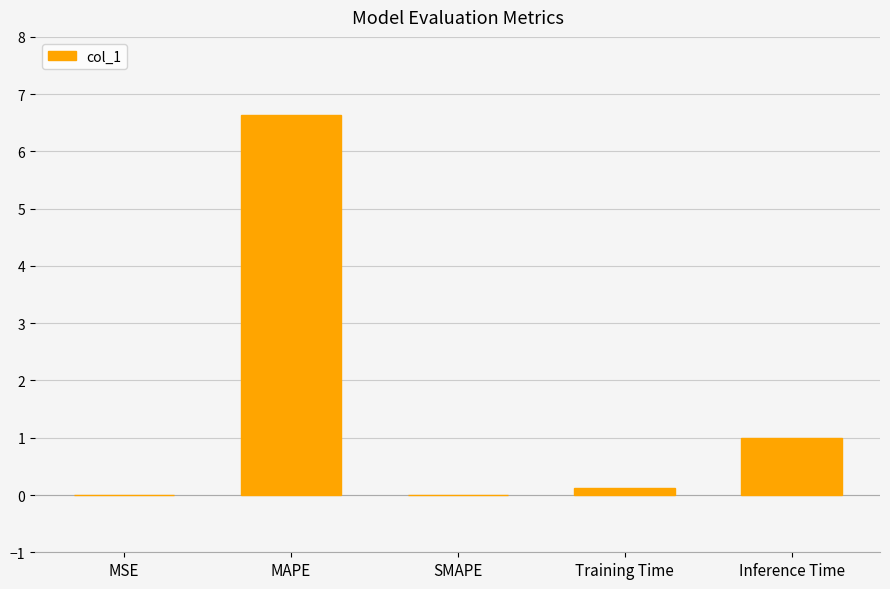

What is the difference between the values at Inference Time and SMAPE?

1.0